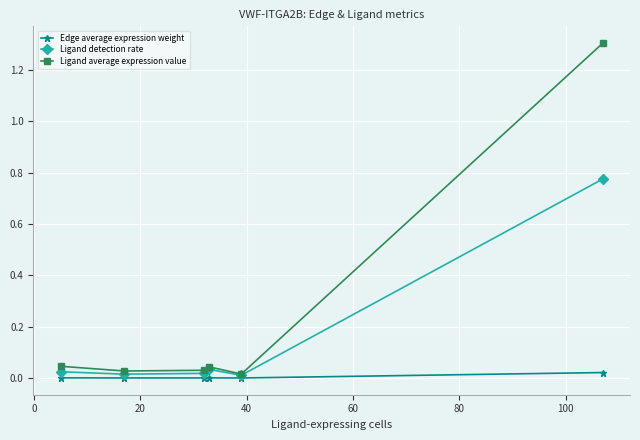

How many lines are shown in the chart?

3